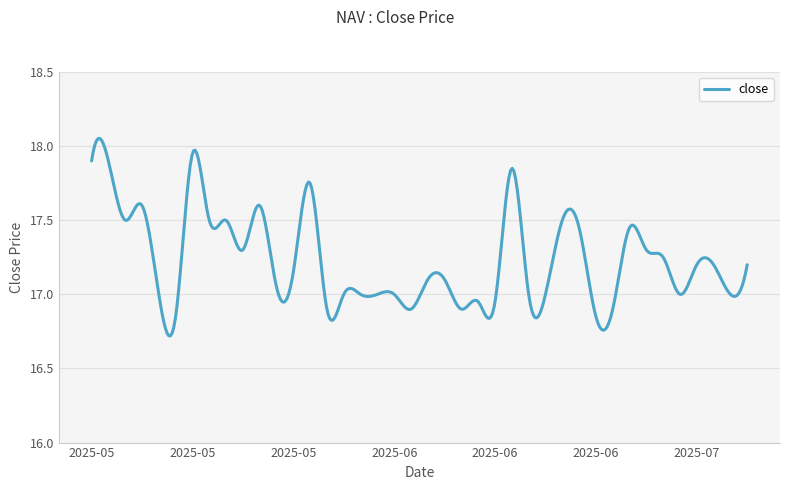

What is the difference between the maximum and minimum values?

1.3